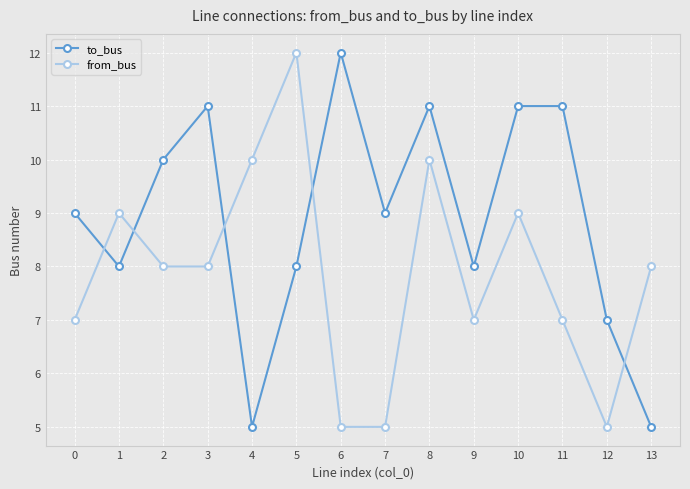

What is the approximate value of to_bus at 9?

8